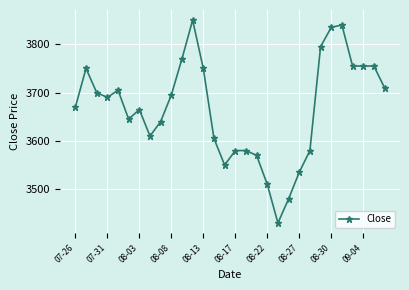

True or false: the data has more than 2 interior local peaks.

True